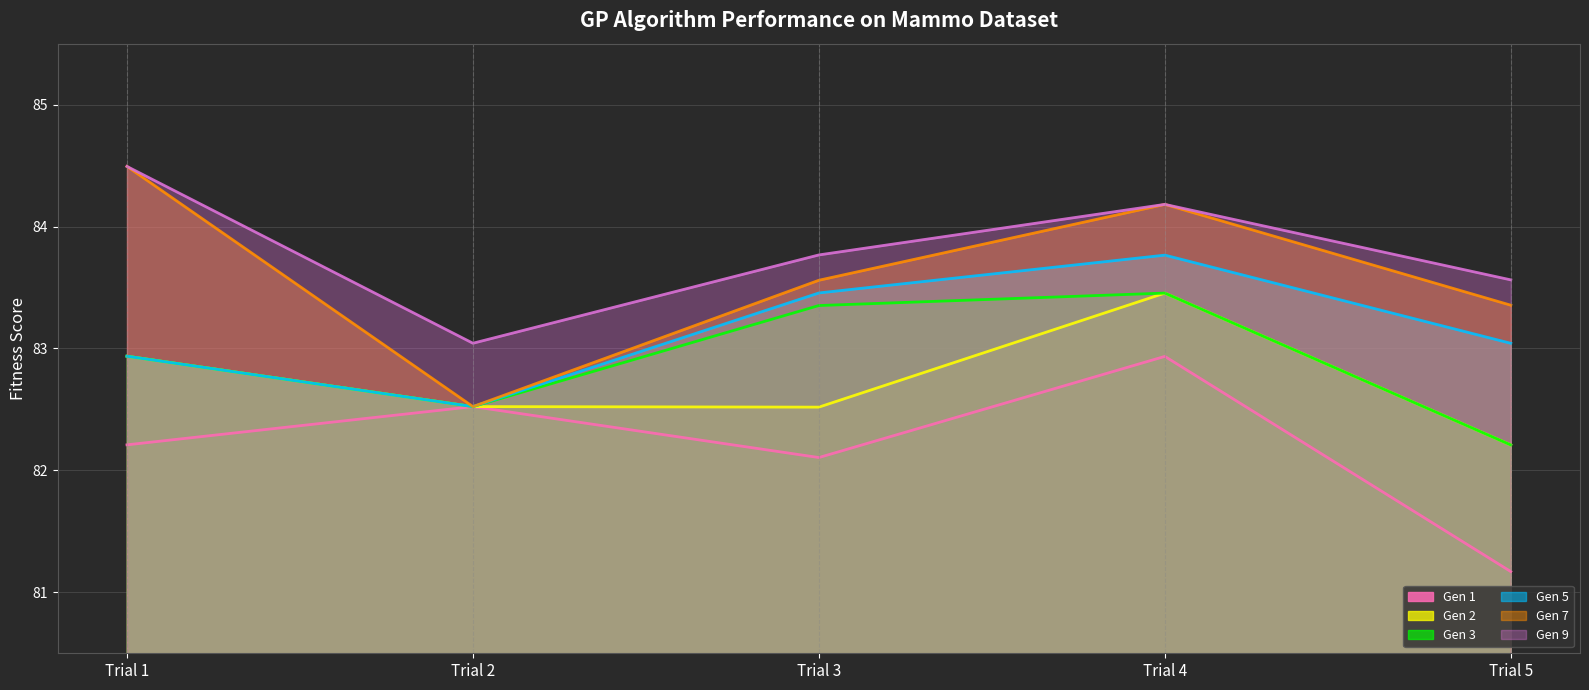

What is the value of the Gen 1 point at the 1st from the left?

82.2